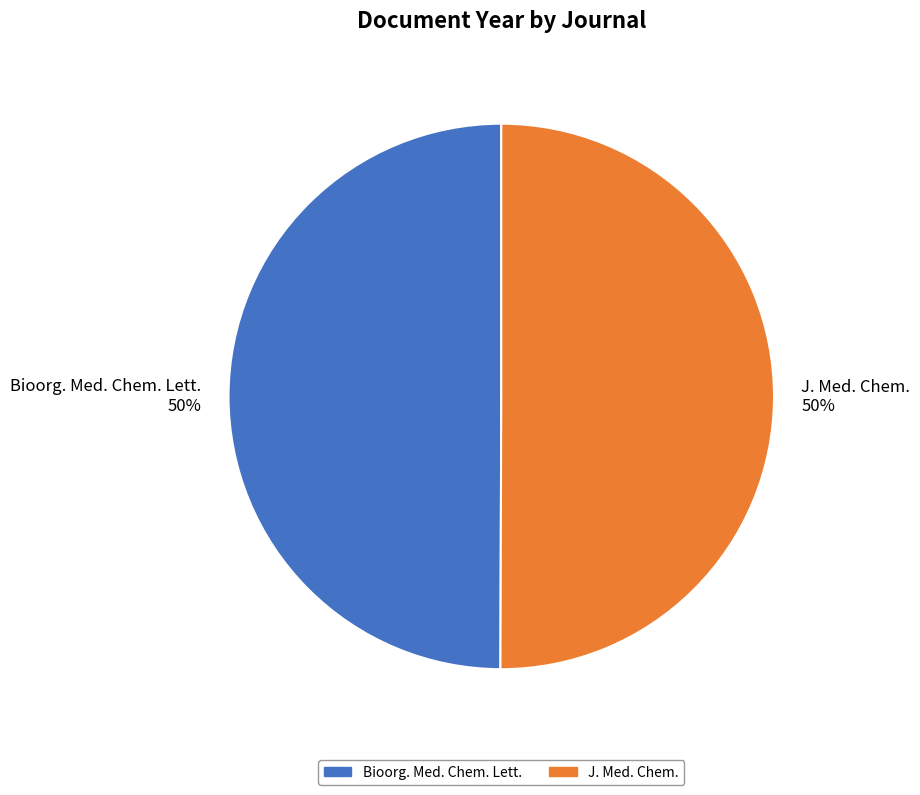

Do J. Med. Chem. and Bioorg. Med. Chem. Lett. together represent more than half of the pie?

Yes